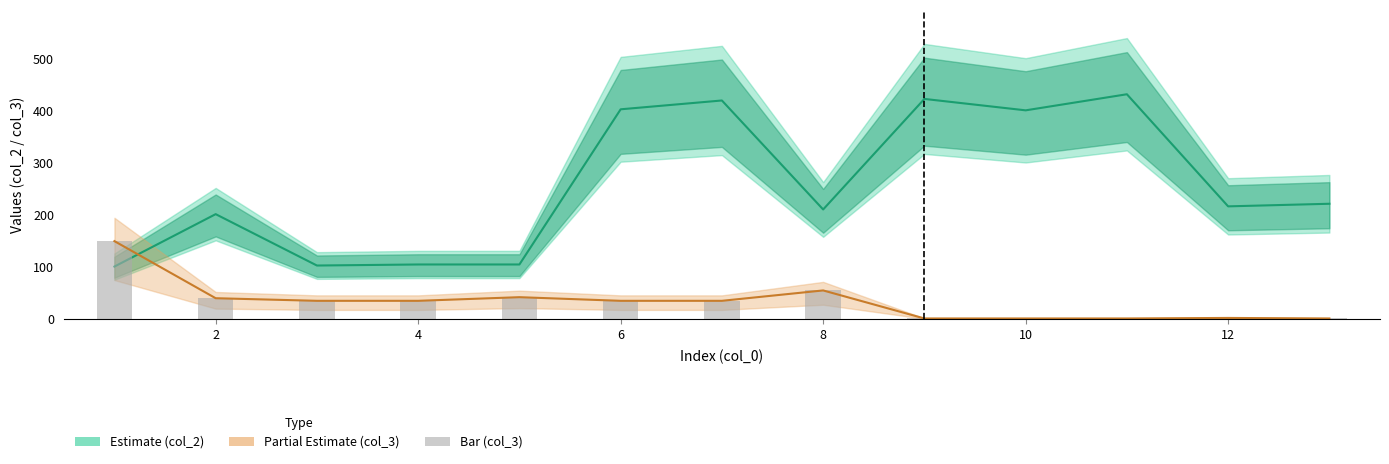

Which series has the largest total across all categories?

col_2 (Estimate)